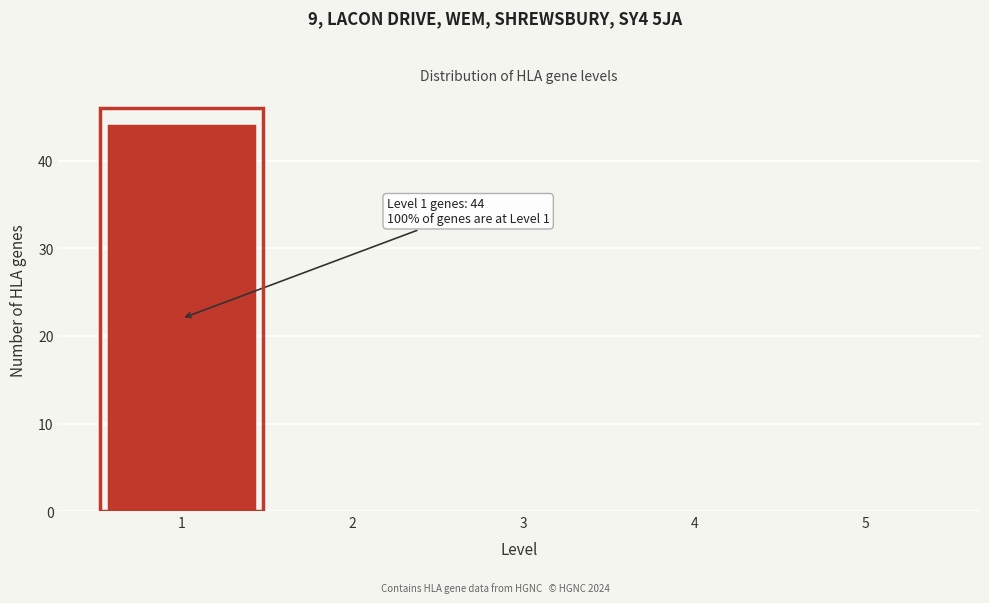

Over which range of the x-axis is the bar tallest?

0.5 to 1.5